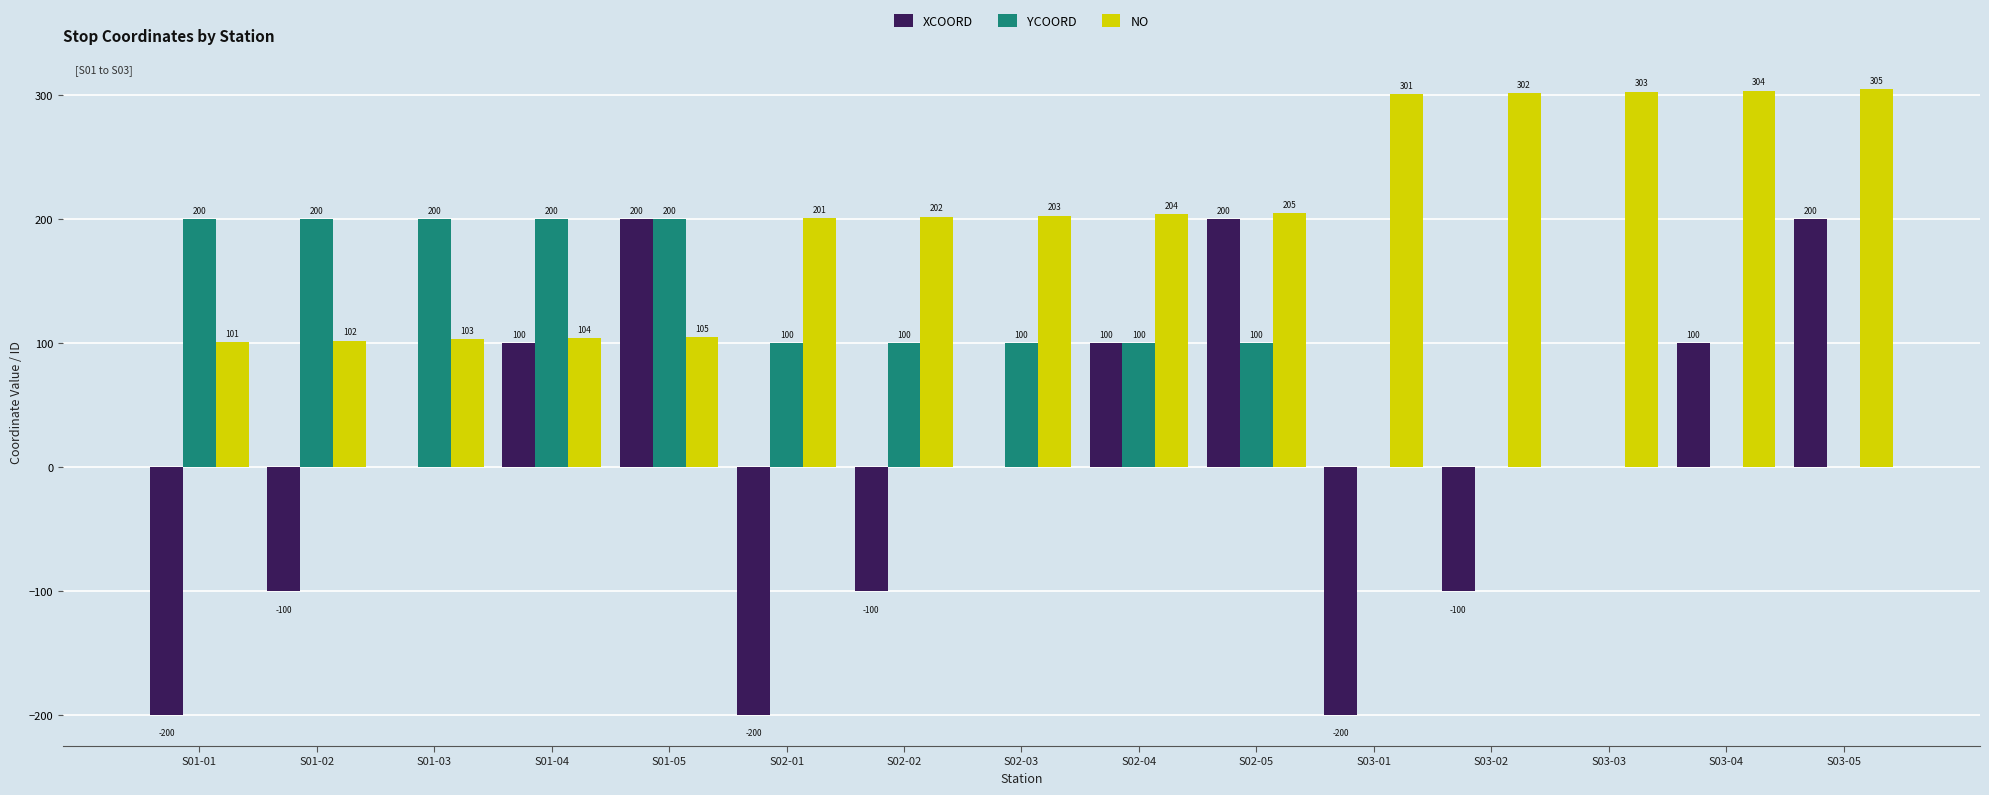

Which series has the largest range (max minus min)?

XCOORD